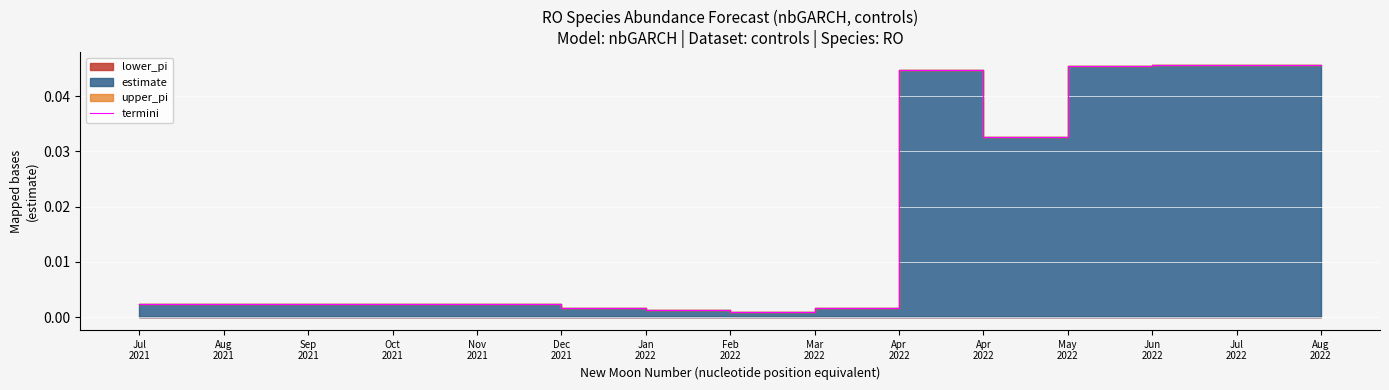

What is the sum of all values?

0.3